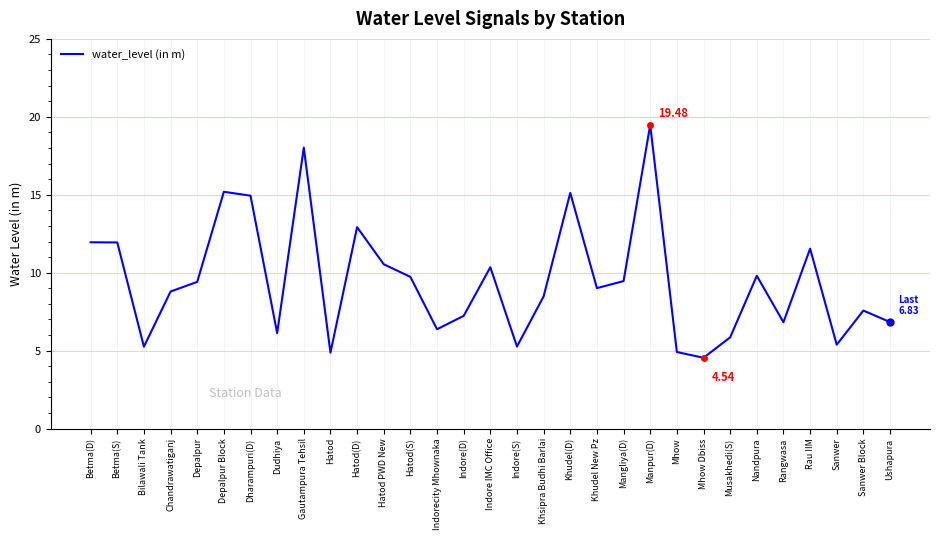

How many interior local valleys (lower than both neighbors) does the data have?

9